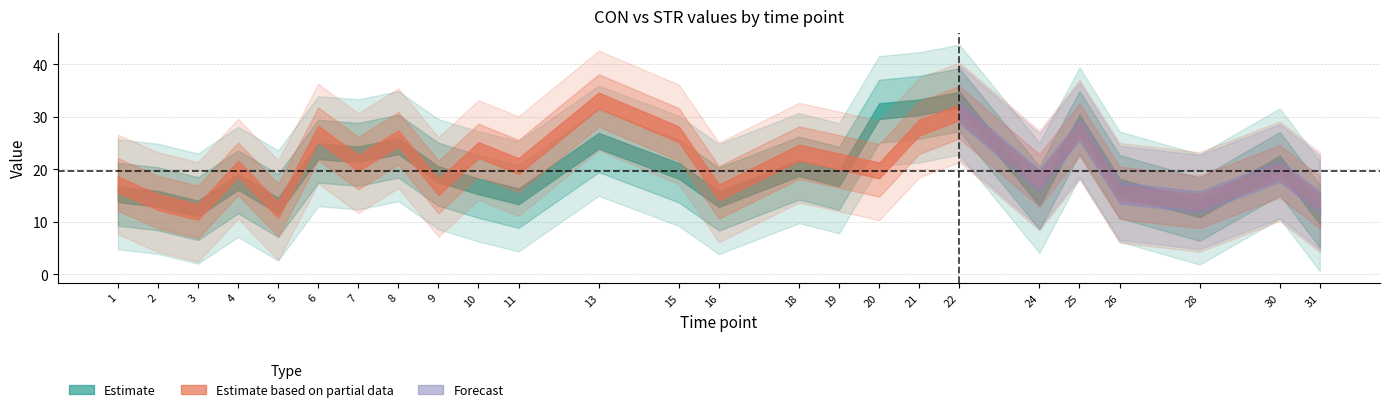

Which series has the largest range (max minus min)?

CON